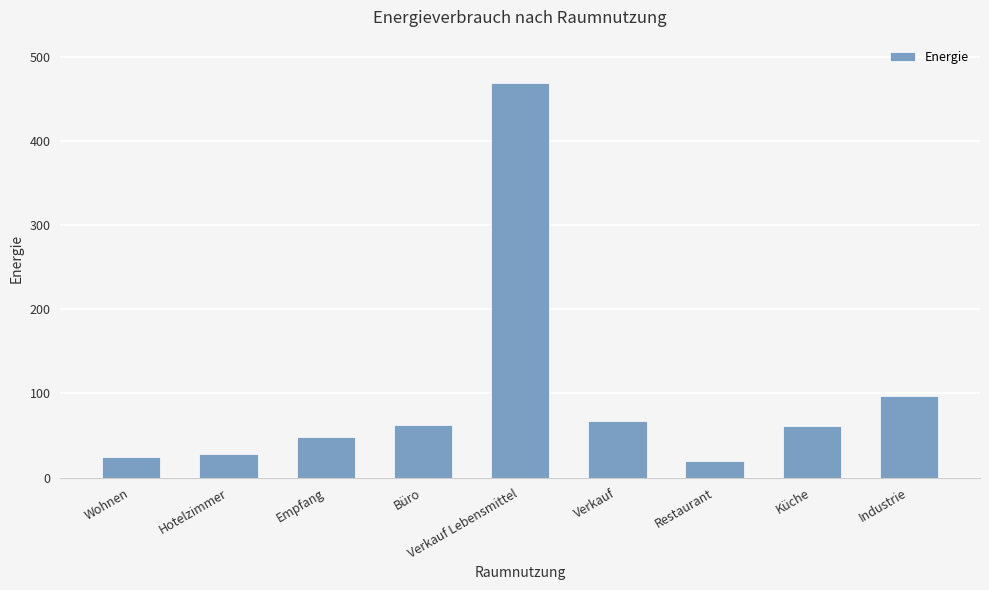

At which category does the chart reach its peak across all series?

Verkauf Lebensmittel